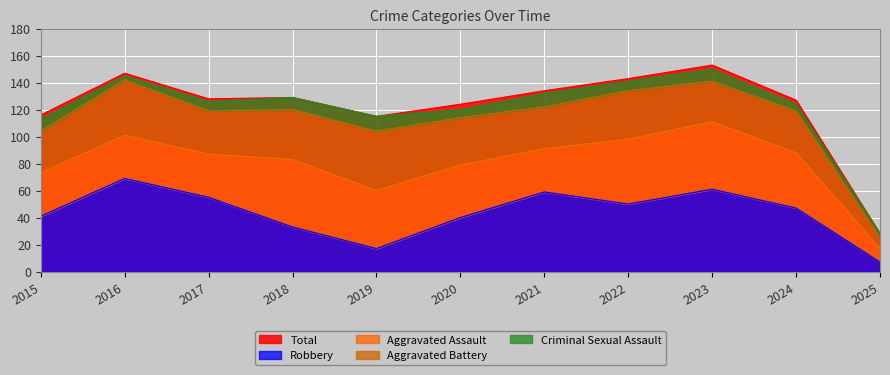

True or false: Criminal Sexual Assault and Aggravated Assault cross at least once.

False